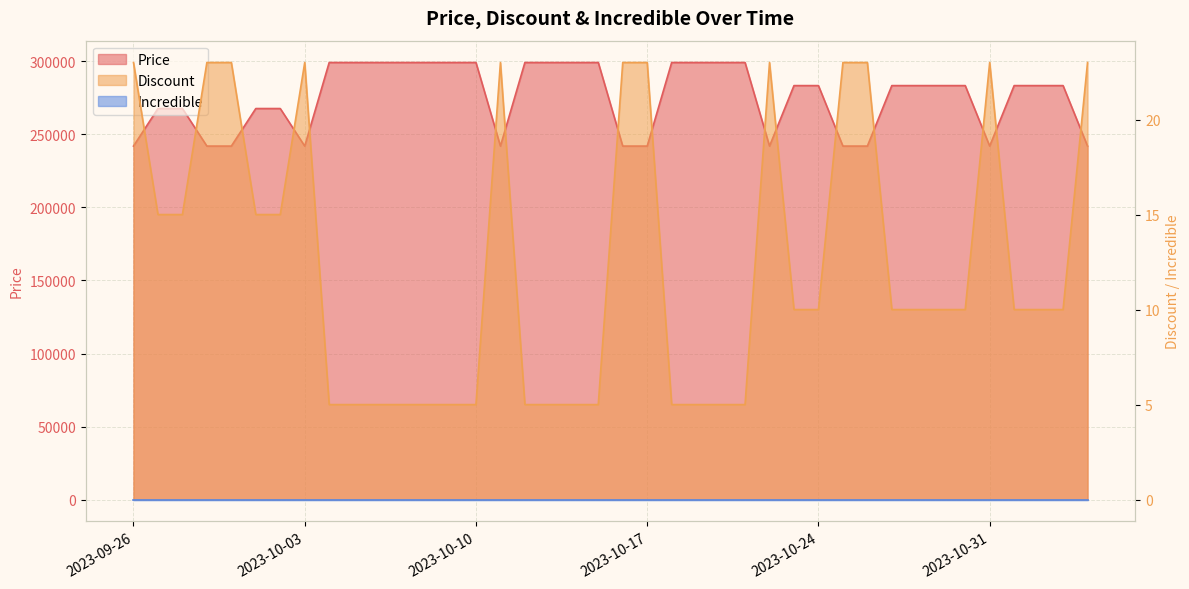

Rank the categories by Price value from lowest to highest.

2023-09-26, 2023-09-29, 2023-09-30, 2023-10-03, 2023-10-11, 2023-10-16, 2023-10-17, 2023-10-22, 2023-10-25, 2023-10-26, 2023-10-31, 2023-11-04, 2023-09-27, 2023-09-28, 2023-10-01, 2023-10-02, 2023-10-23, 2023-10-24, 2023-10-27, 2023-10-28, 2023-10-29, 2023-10-30, 2023-11-01, 2023-11-02, 2023-11-03, 2023-10-04, 2023-10-05, 2023-10-06, 2023-10-07, 2023-10-08, 2023-10-09, 2023-10-10, 2023-10-12, 2023-10-13, 2023-10-14, 2023-10-15, 2023-10-18, 2023-10-19, 2023-10-20, 2023-10-21